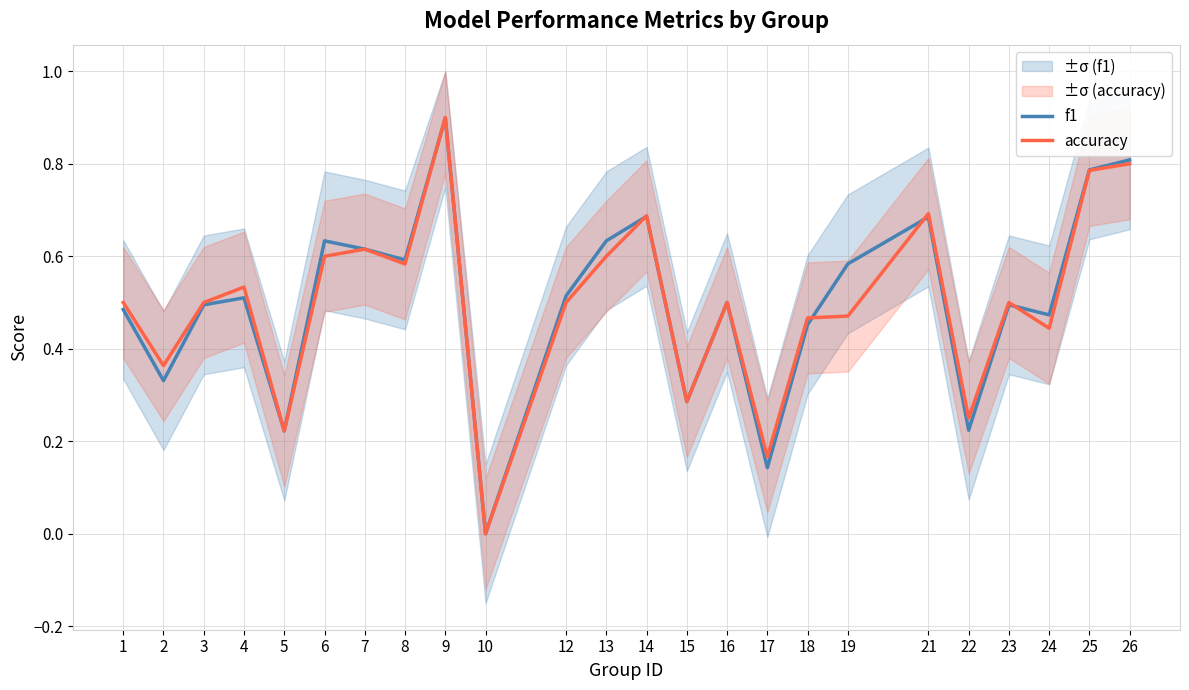

Which category has the lowest value in the f1 series?

10